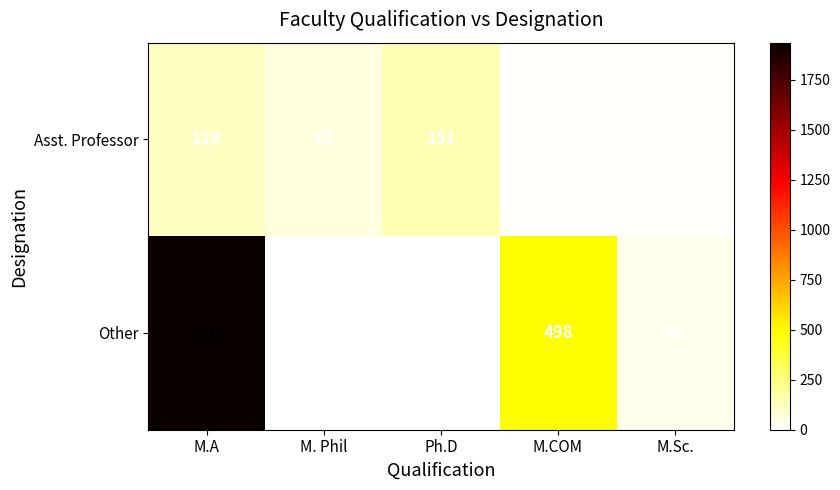

At which category is the sum across all series the highest?

M.A